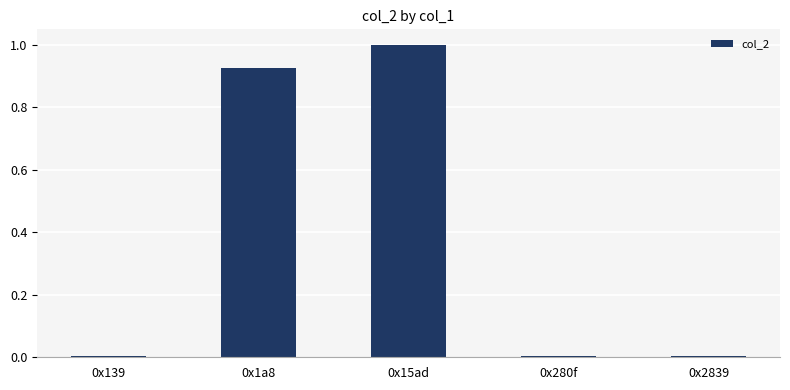

What is the sum of all values?

1.9